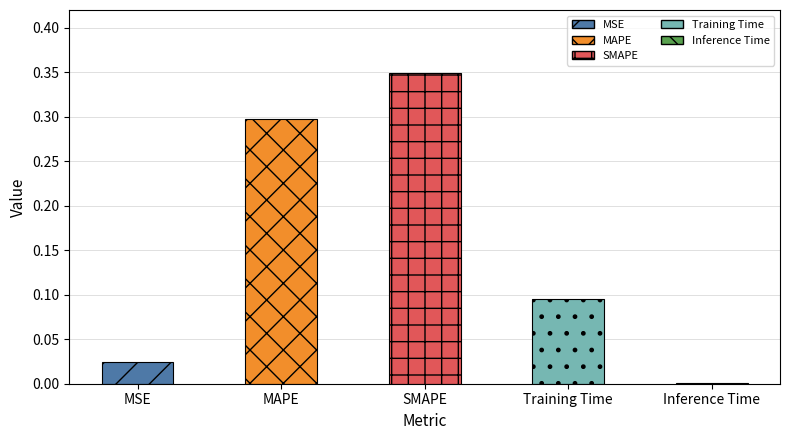

What is the label of the 2nd bar from the left?

MAPE